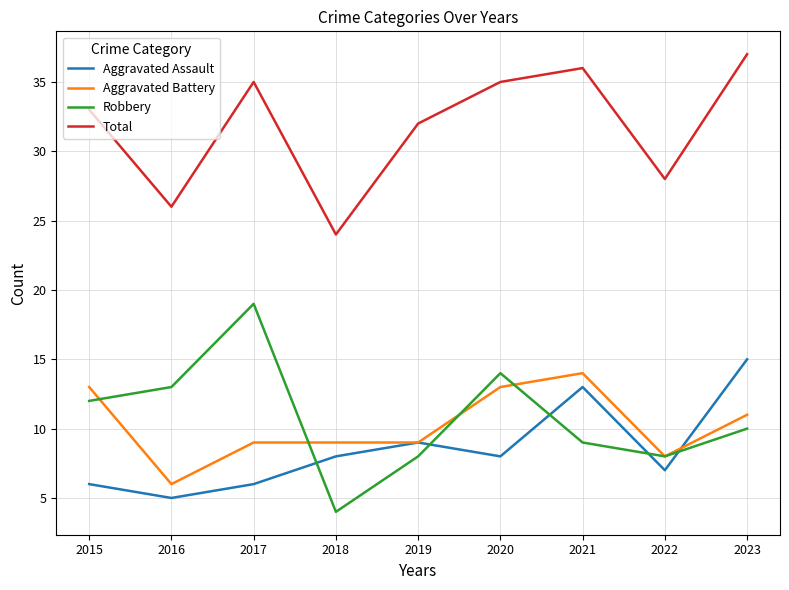

Which category has the highest value across all series?

2023